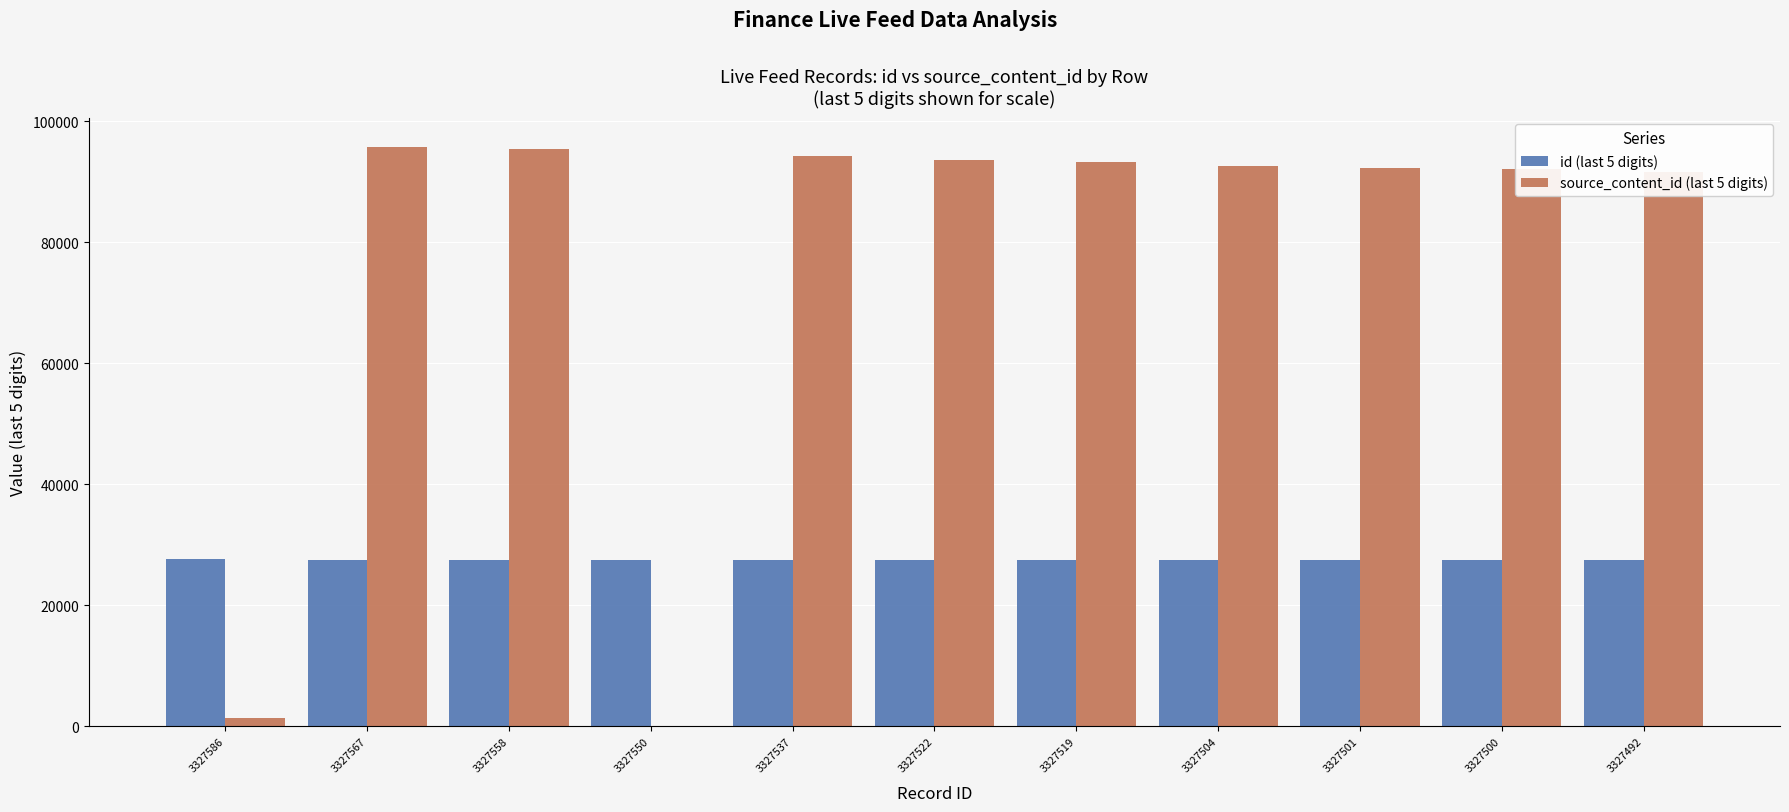

What are all the series names shown in the legend?

id (last 5 digits), source_content_id (last 5 digits)